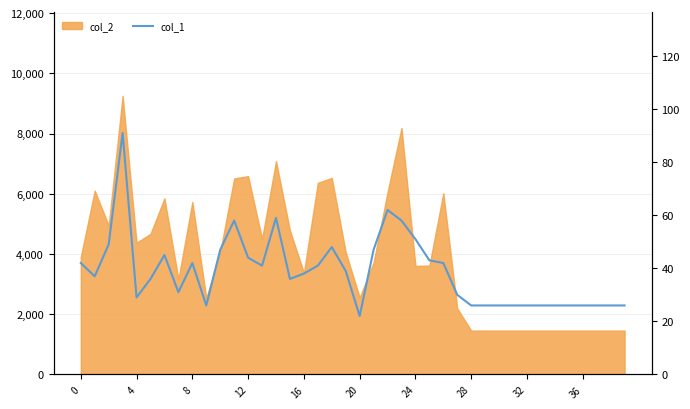

True or false: the data shows 22 at 20.

True